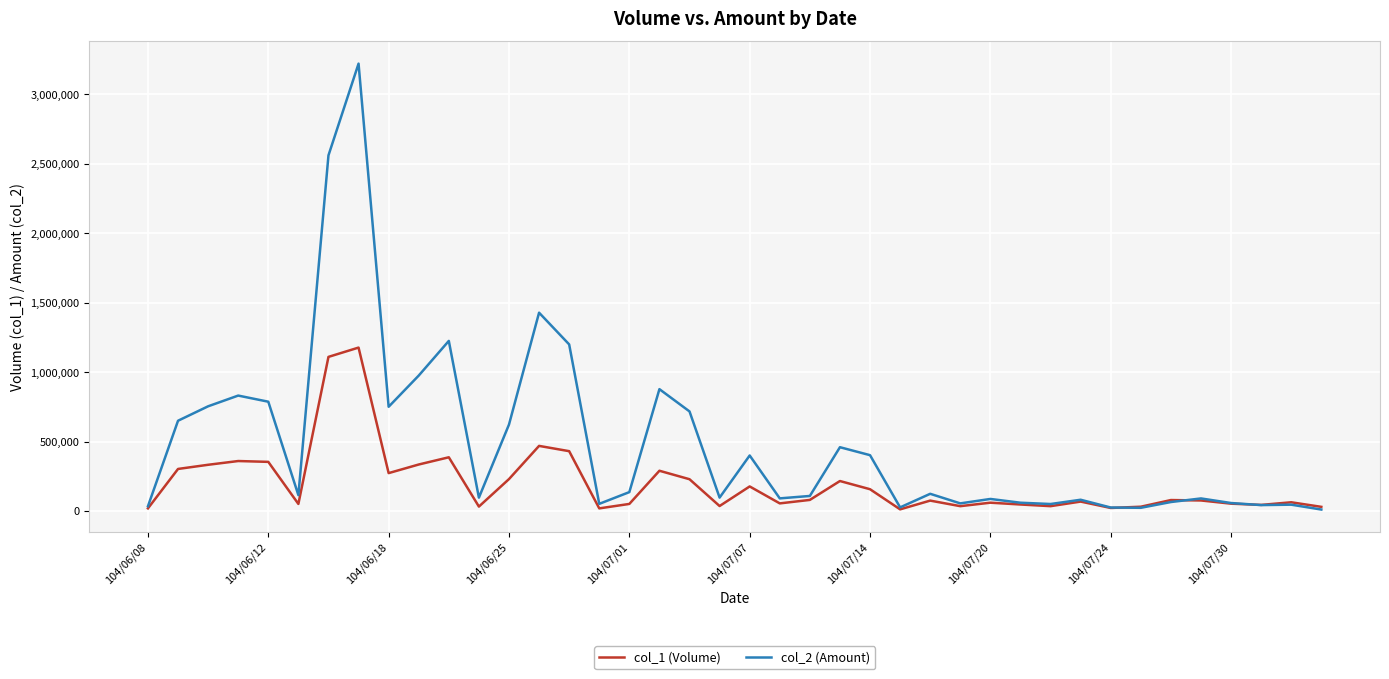

What is the maximum value shown in the chart?

3221880